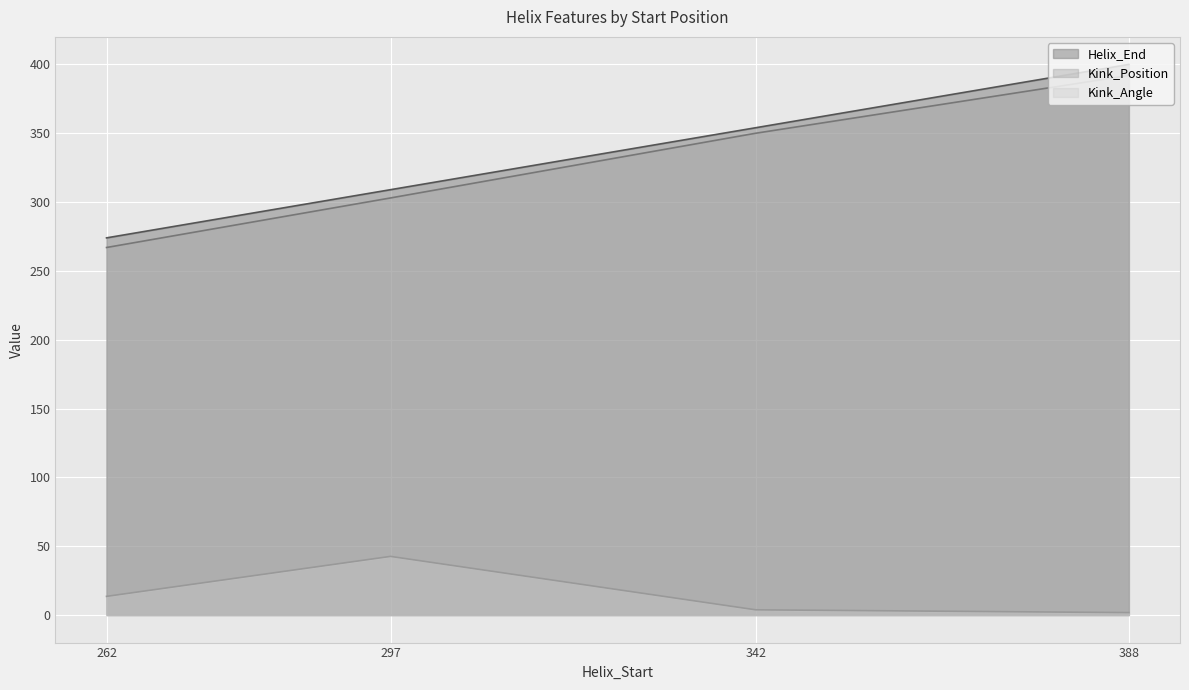

What are all the series names shown in the legend?

Helix_End, Kink_Position, Kink_Angle